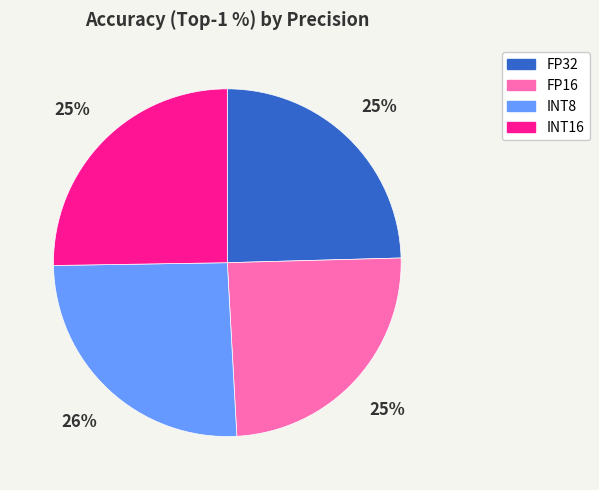

To the nearest percent, what is the difference between the largest and smallest slice percentages?

1%